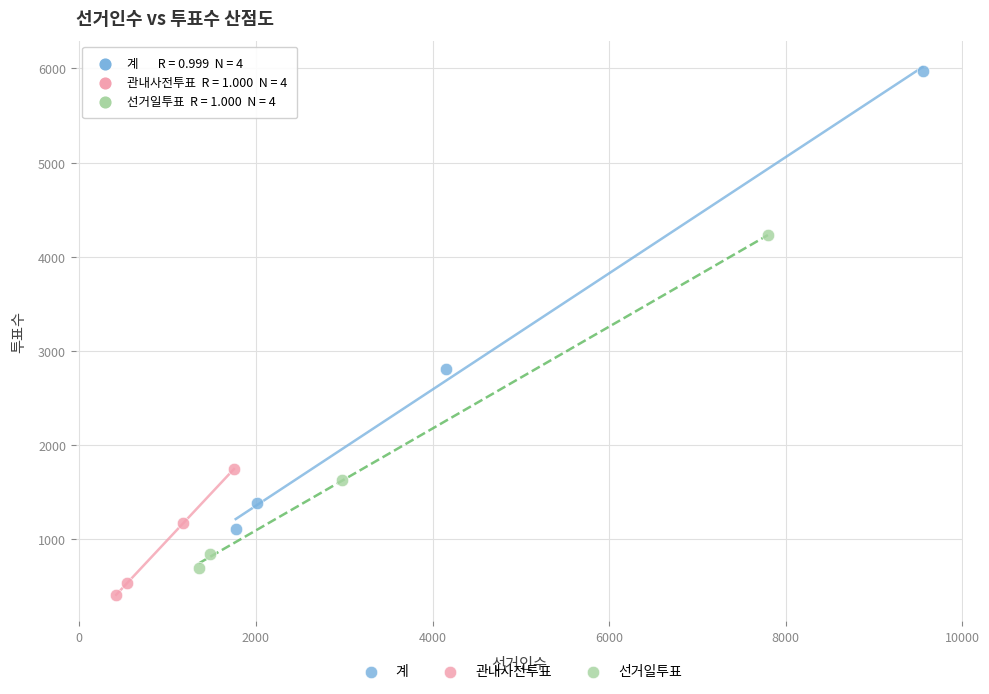

Which series reaches the minimum Y coordinate?

관내사전투표